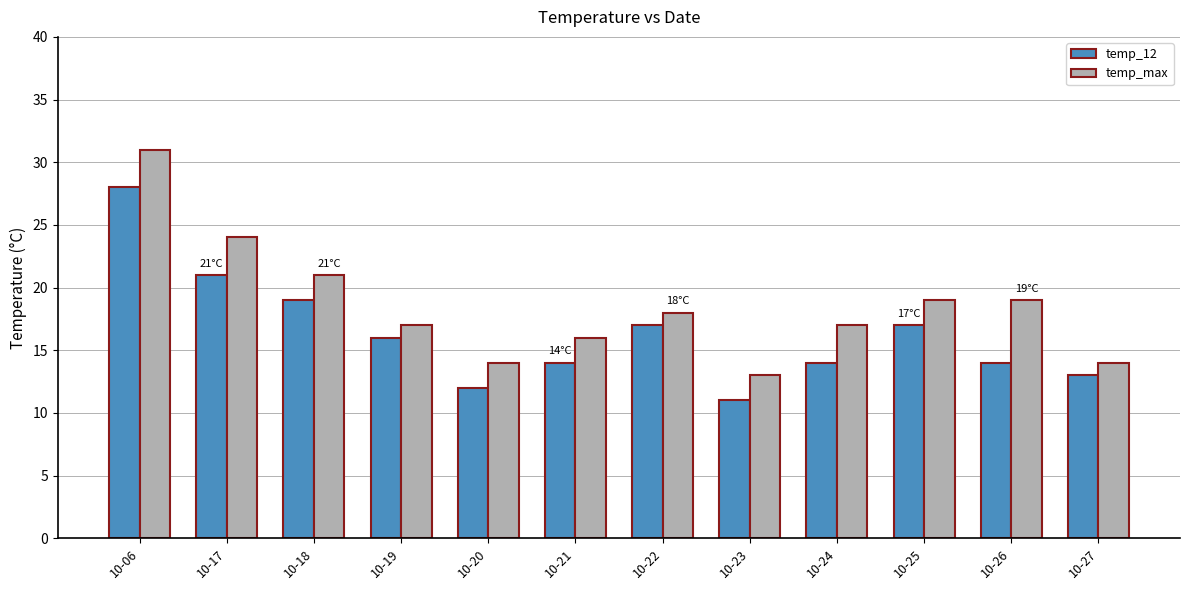

Is the value of temp_max at 10-21 greater than the value of temp_12 at 10-22?

No